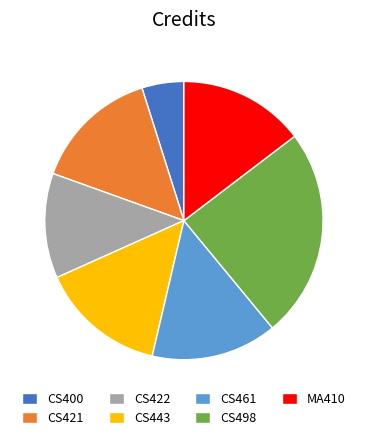

Which category has the smallest portion of the pie?

CS400